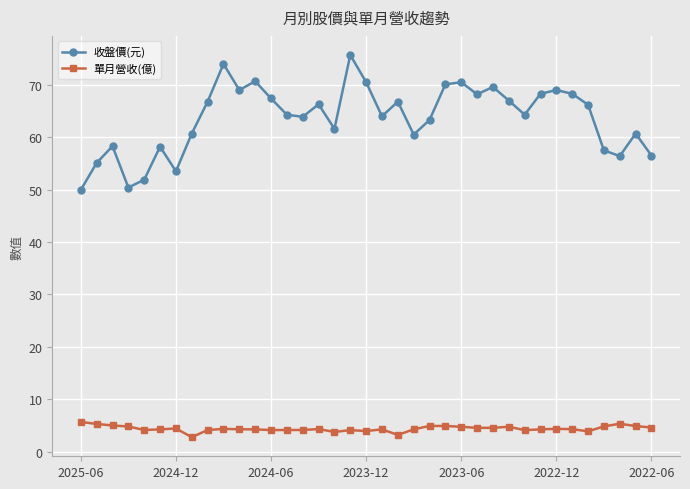

True or false: 收盤價(元) has more than 0 interior local peaks.

True